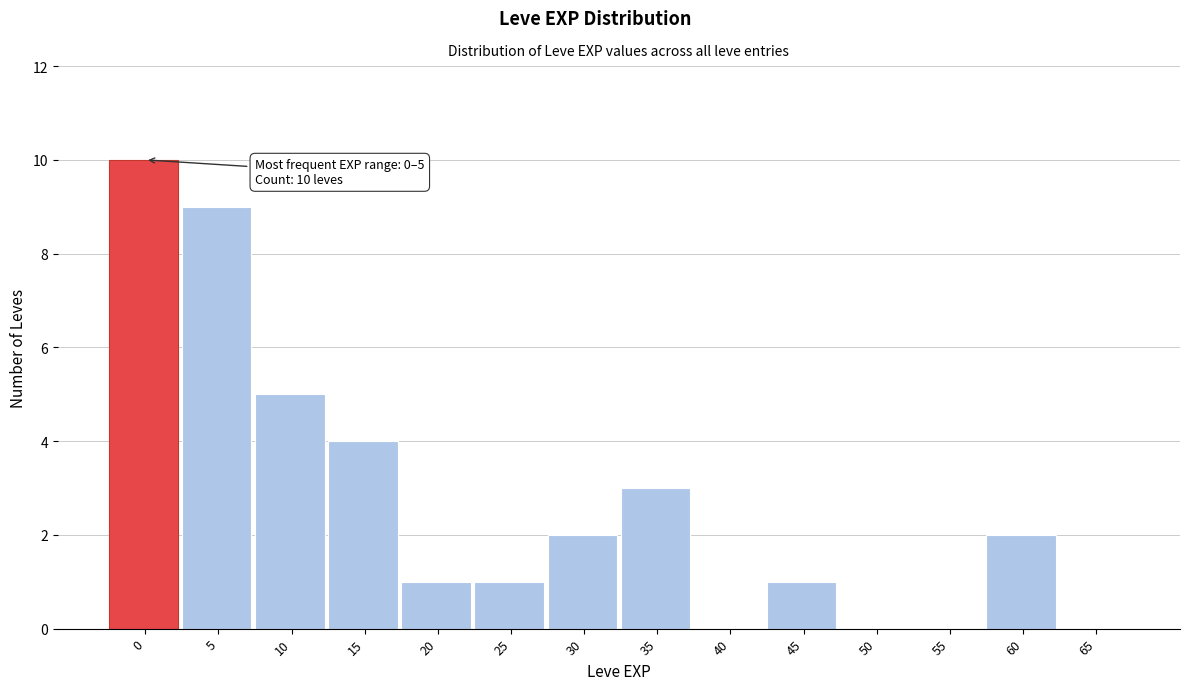

Reading left to right, list all the values displayed in this chart.

0=10	5=9	10=5	15=4	20=1	25=1	30=2	35=3	40=0	45=1	50=0	55=0	60=2	65=0